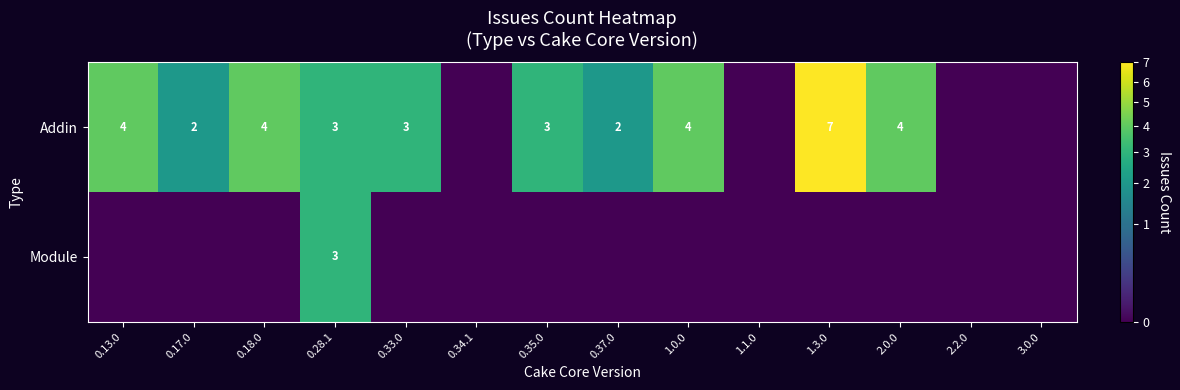

True or false: Addin has a value of 2 at 0.18.0.

False